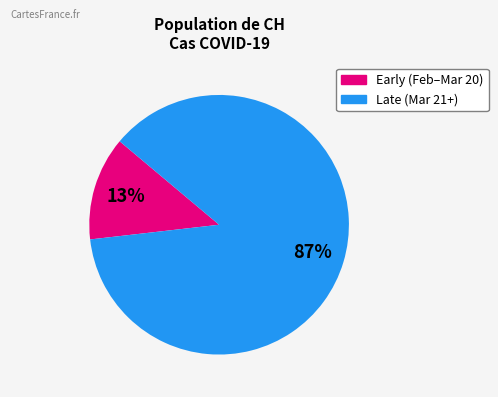

Is there any slice that represents more than half of the pie?

Yes